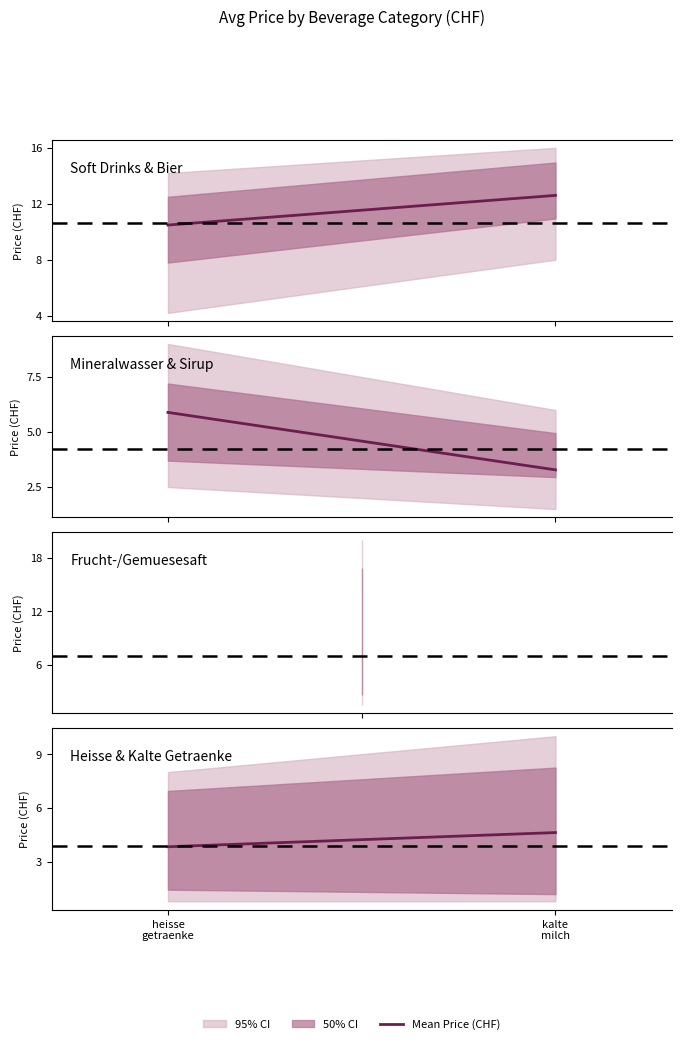

Approximately how many times larger is the value at kalte
milch compared to heisse
getraenke?

1.2